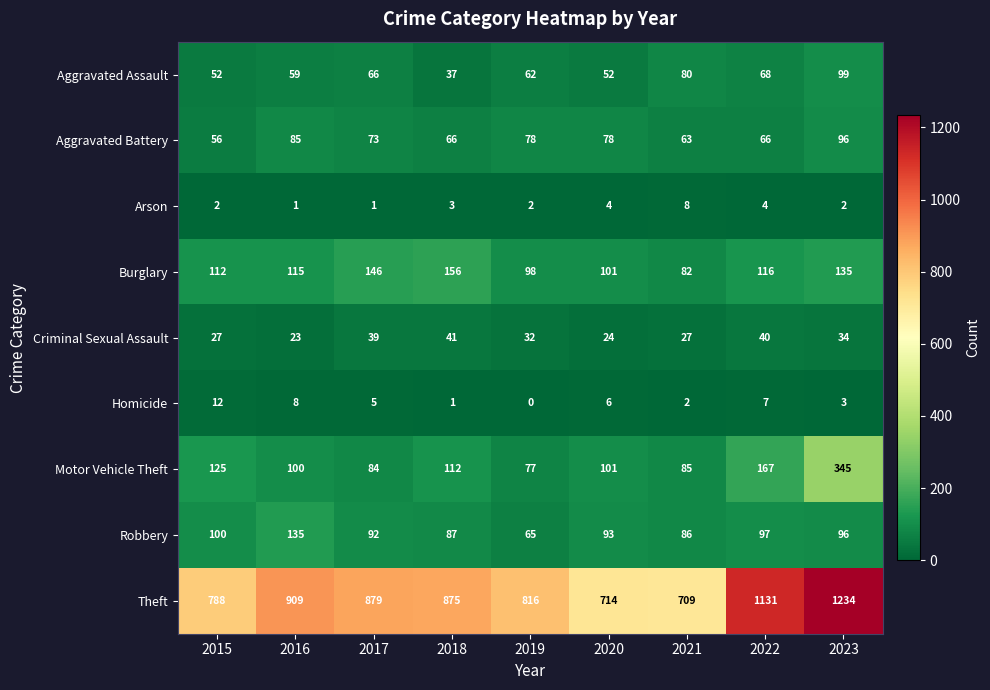

What is the spread (max minus min) of values at 2017?

878